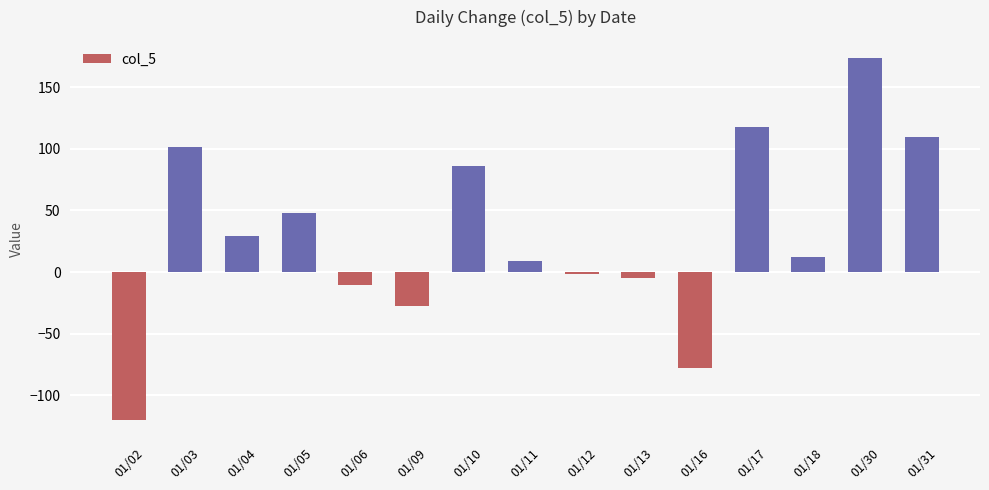

What is the maximum value shown in the chart?

173.7